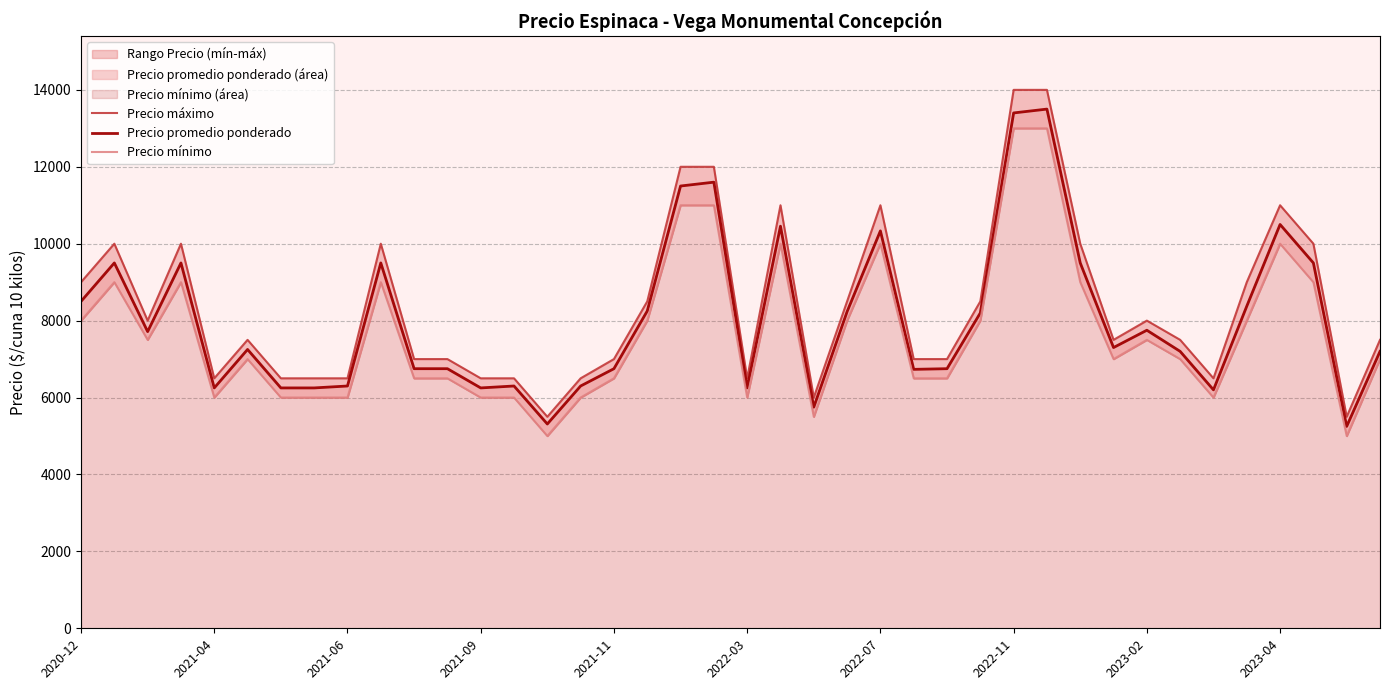

True or false: Precio mínimo and Precio promedio ponderado cross at least once.

False